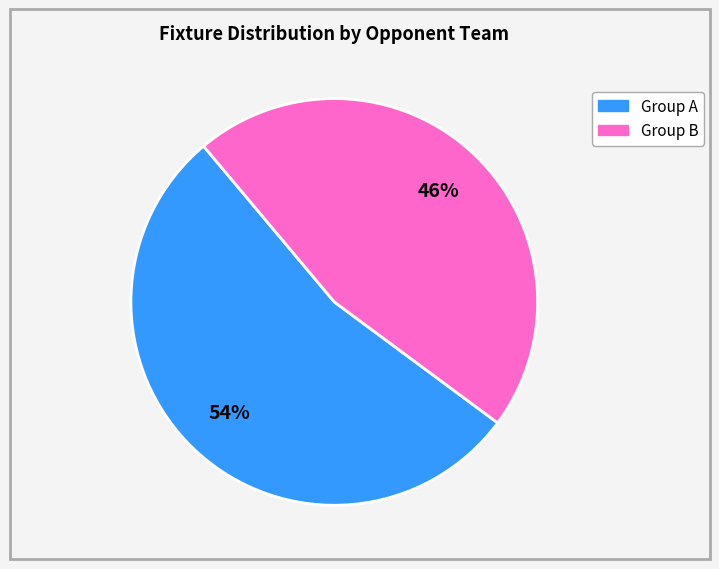

To the nearest percent, what is the average slice percentage?

50%